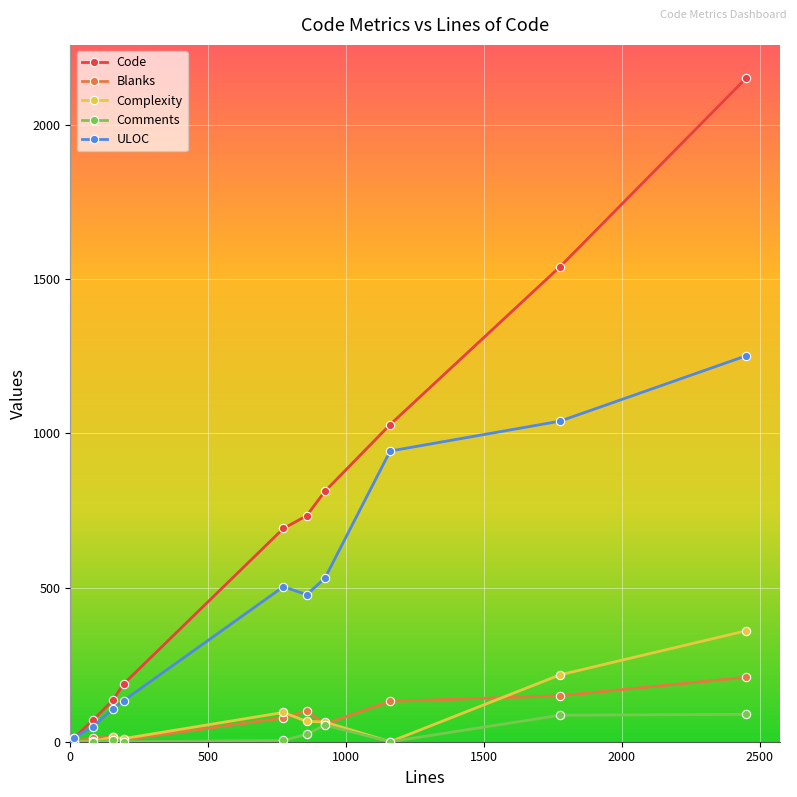

What is the highest value of the ULOC series?

1252